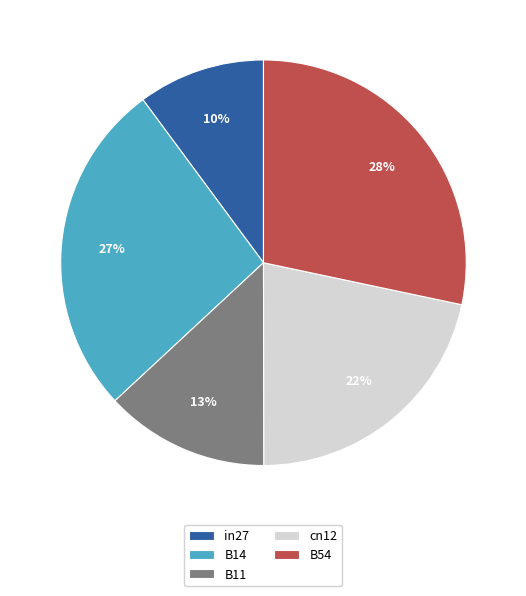

Is there a majority slice in this chart?

No